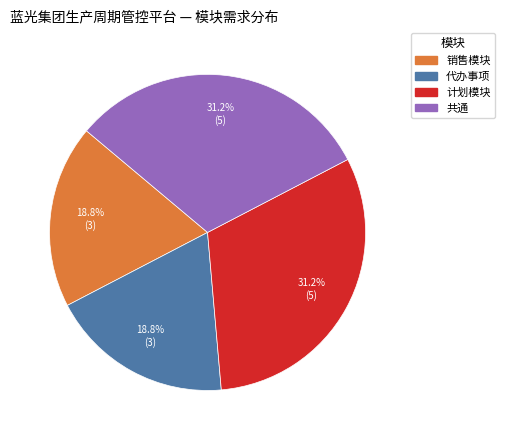

Approximately how many times larger is the value at 代办事项 compared to 销售模块?

1.0